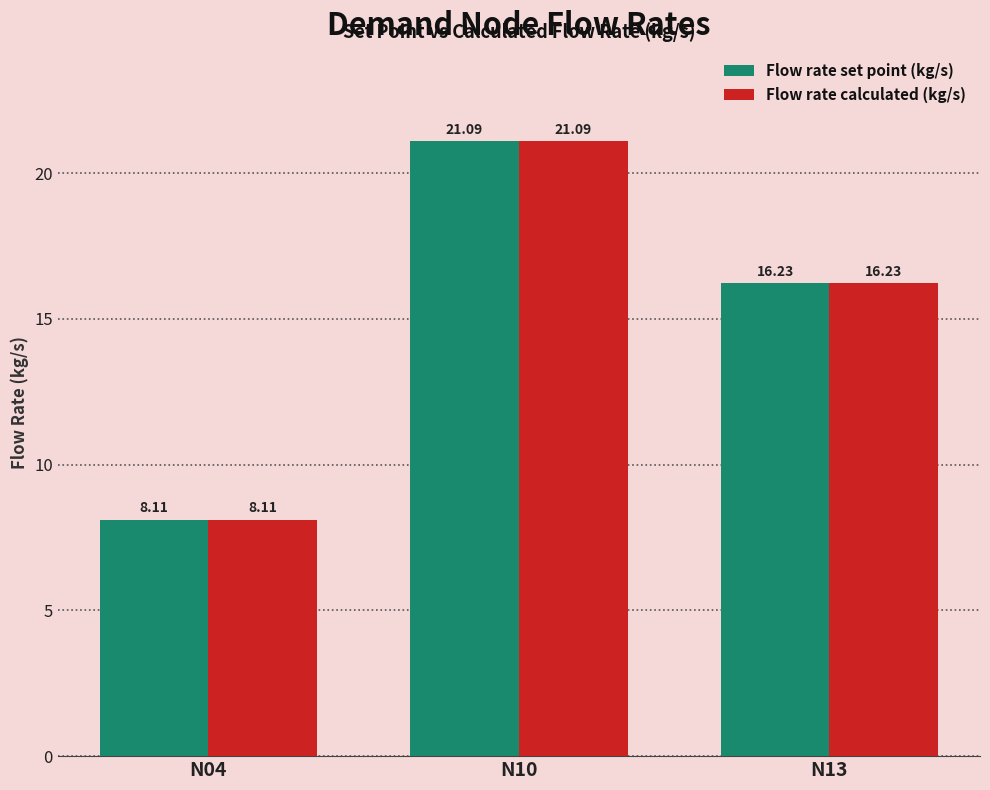

At which label is Flow rate set point (kg/s) closest to 14?

N13